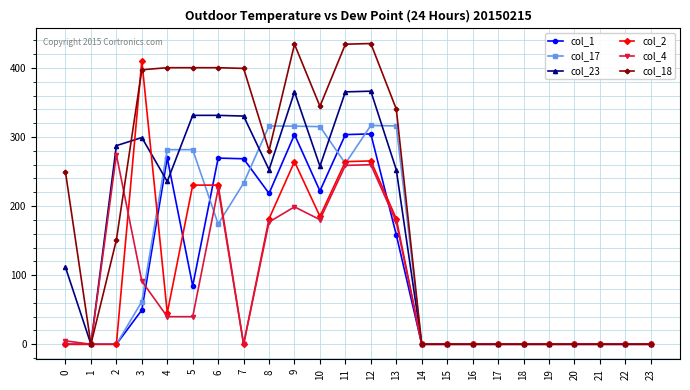

True or false: col_4 has more than 1 points higher than both neighbors.

True